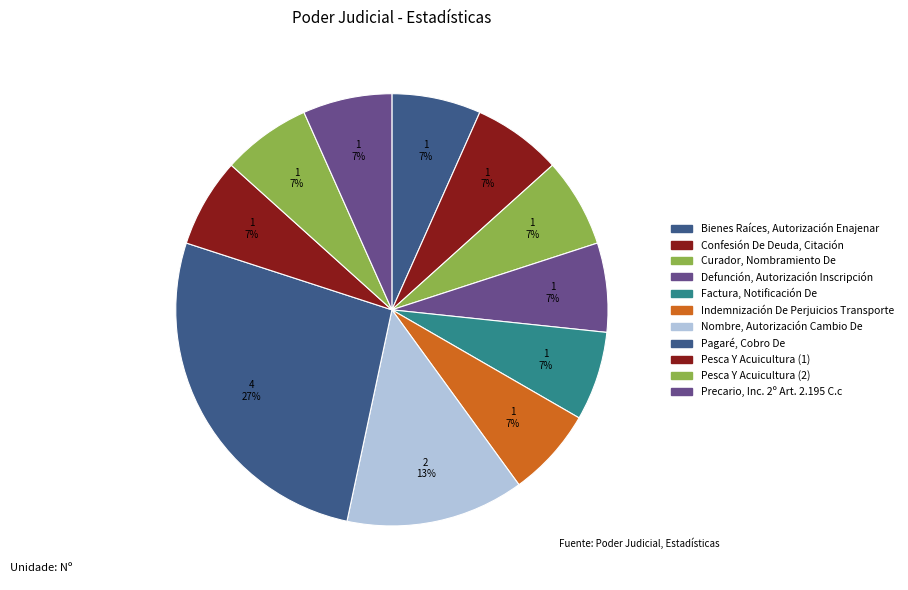

Which has a higher value, Curador, Nombramiento De or Defunción, Autorización Inscripción?

Curador, Nombramiento De